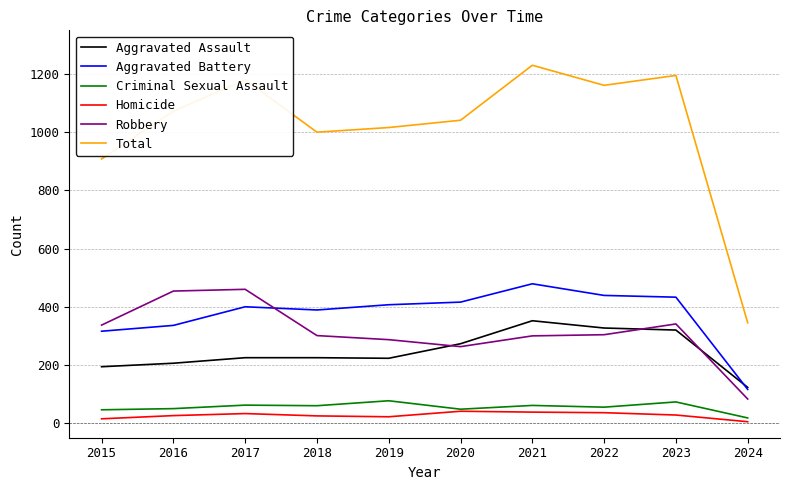

How many lines are shown in the chart?

6